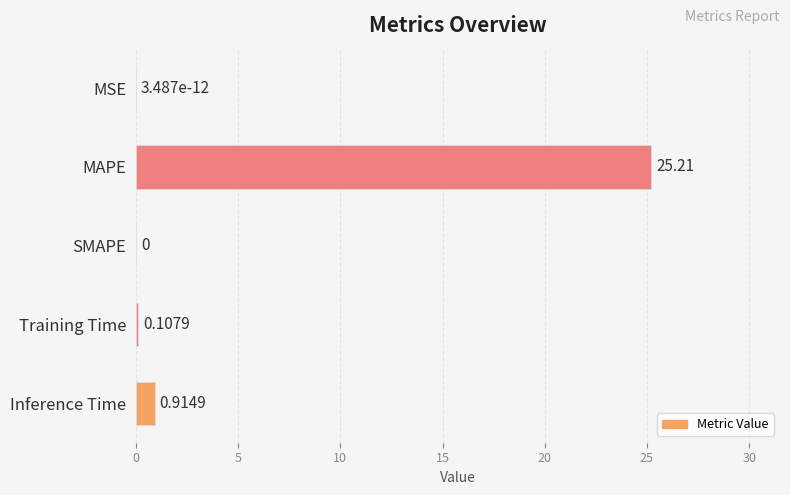

At which label is the value closest to 12?

Inference Time